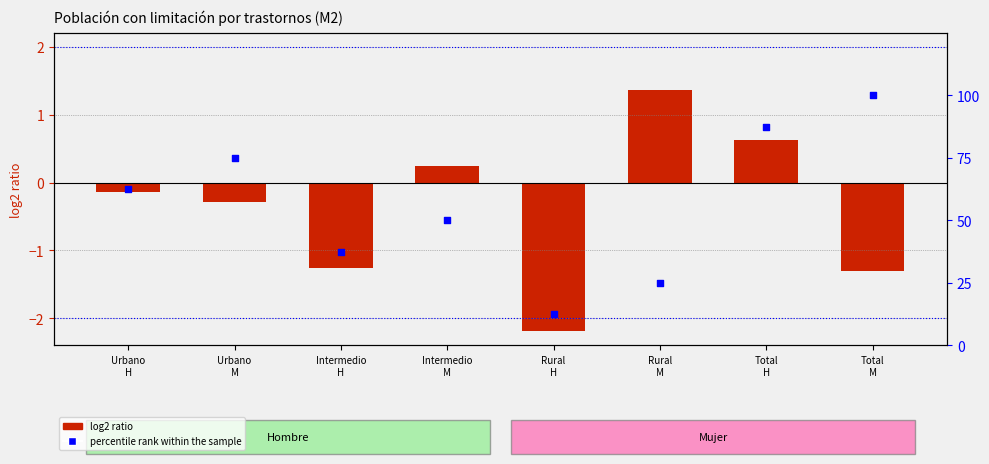

Approximately how many times larger is the value at Total
H compared to Intermedio
H?

2.3